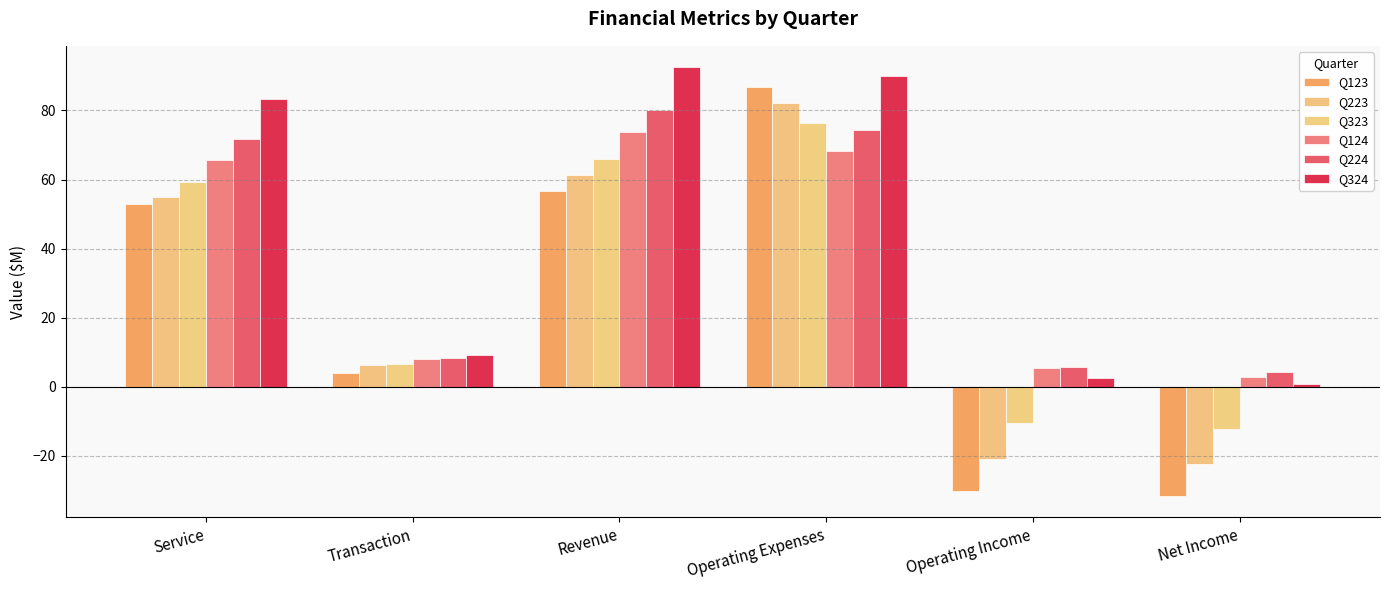

What are all the series names shown in the legend?

Q123, Q223, Q323, Q124, Q224, Q324